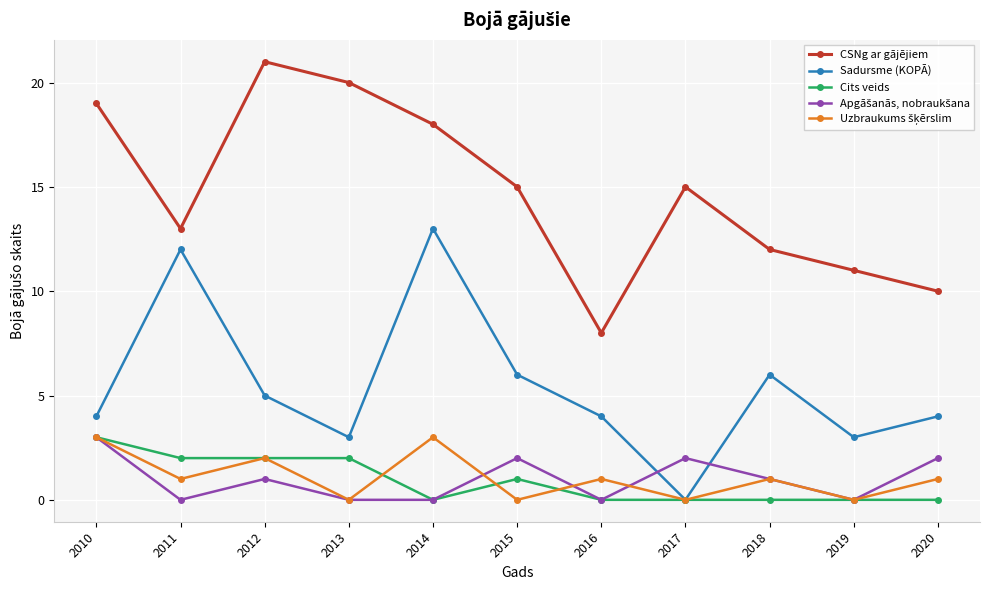

At which category does the chart reach its peak across all series?

2012